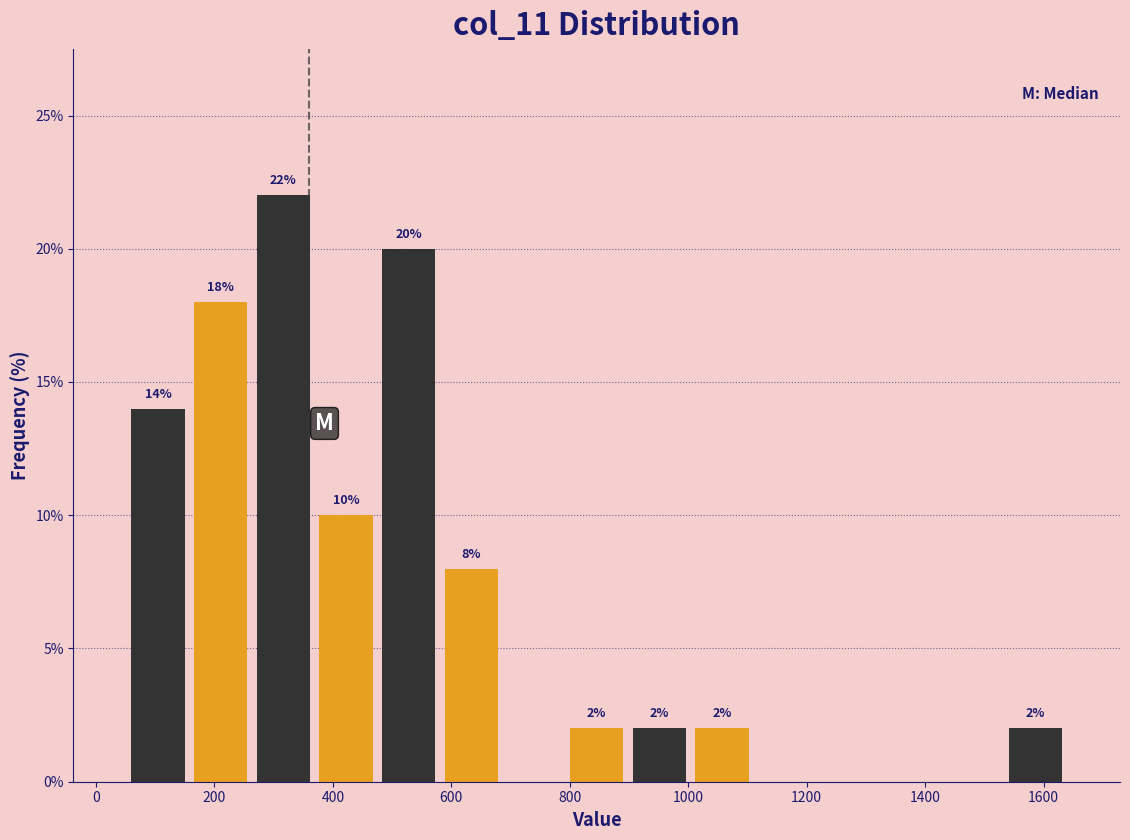

Which range on the x-axis has the tallest bar?

260 to 360